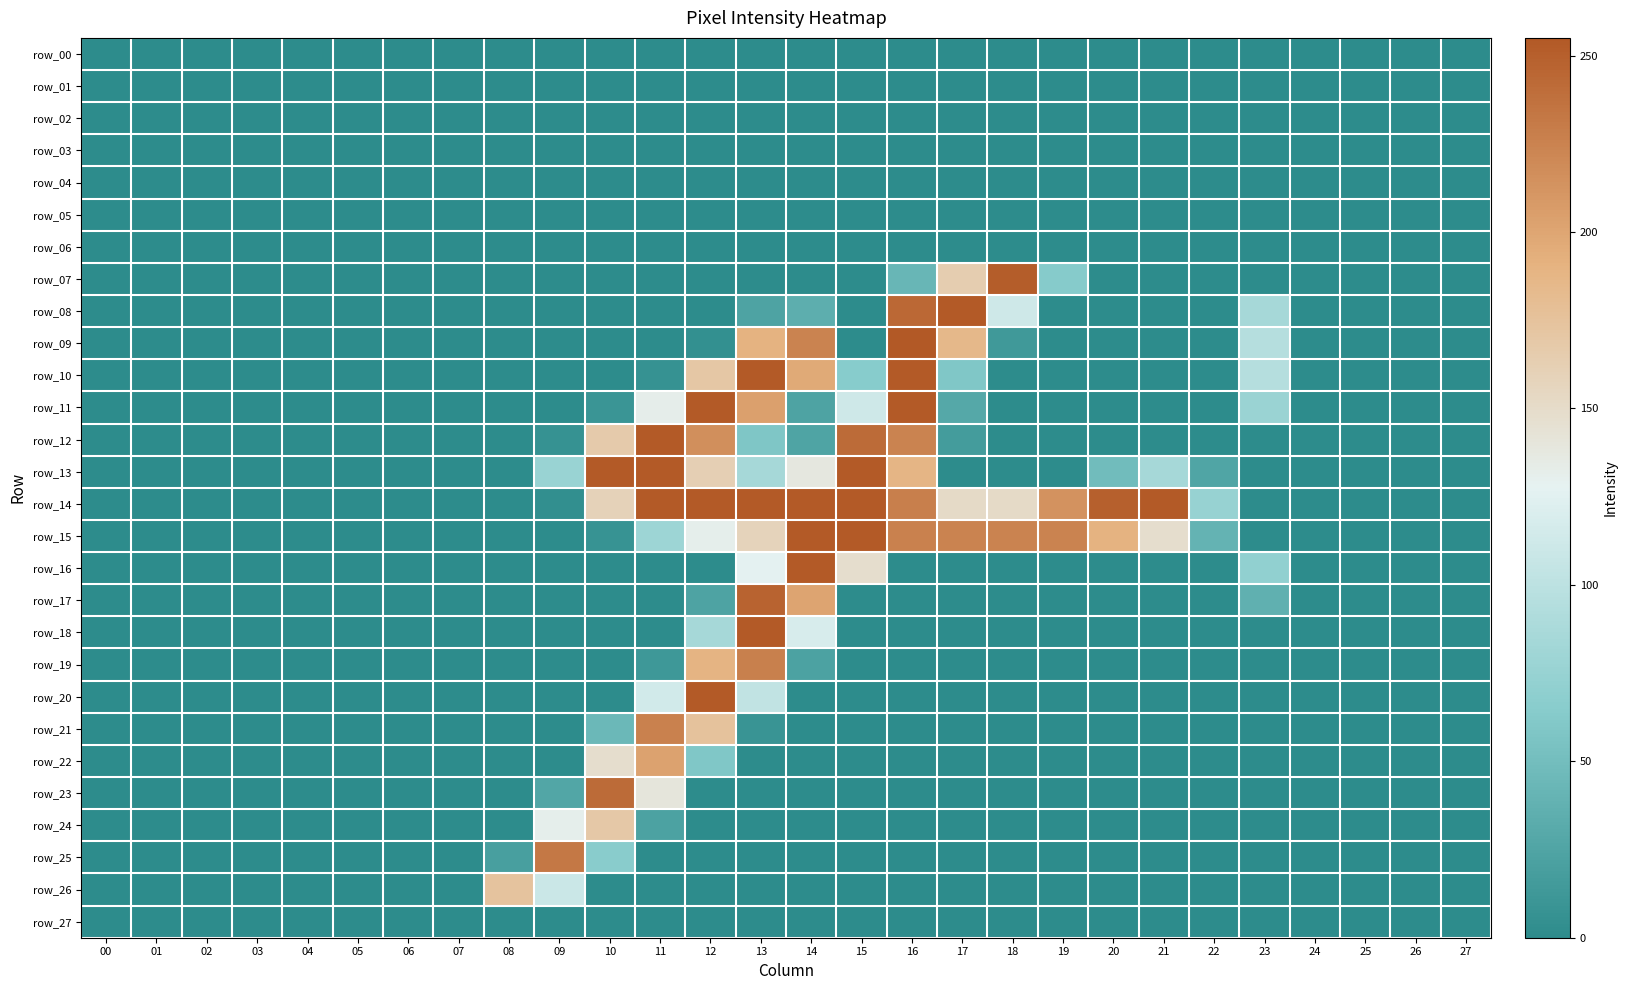

At which category is the sum across all series the highest?

13